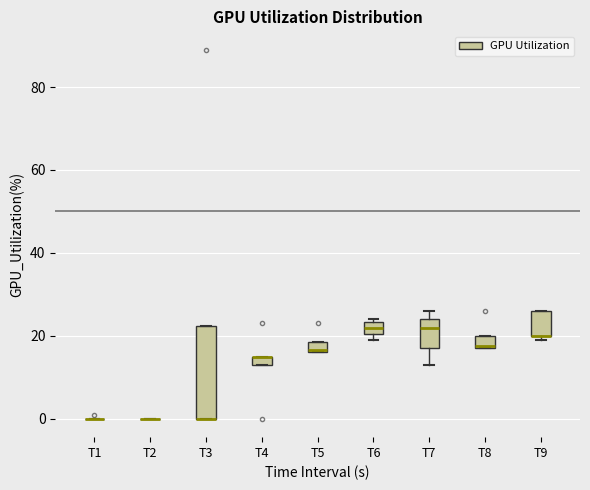

Comparing the boxes themselves (not the whiskers), which one is the tallest?

T3